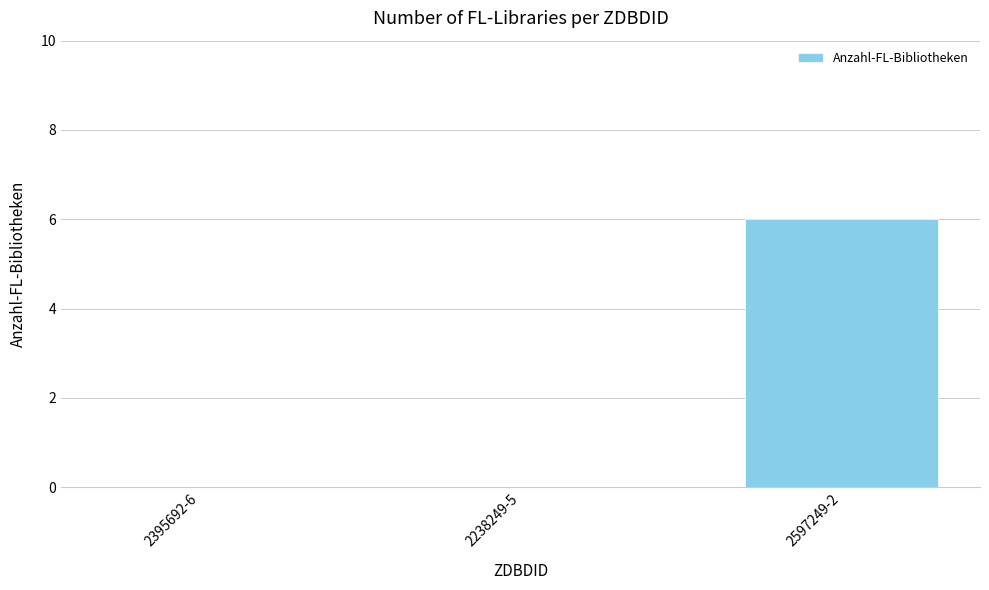

Count the number of data series in this chart.

1